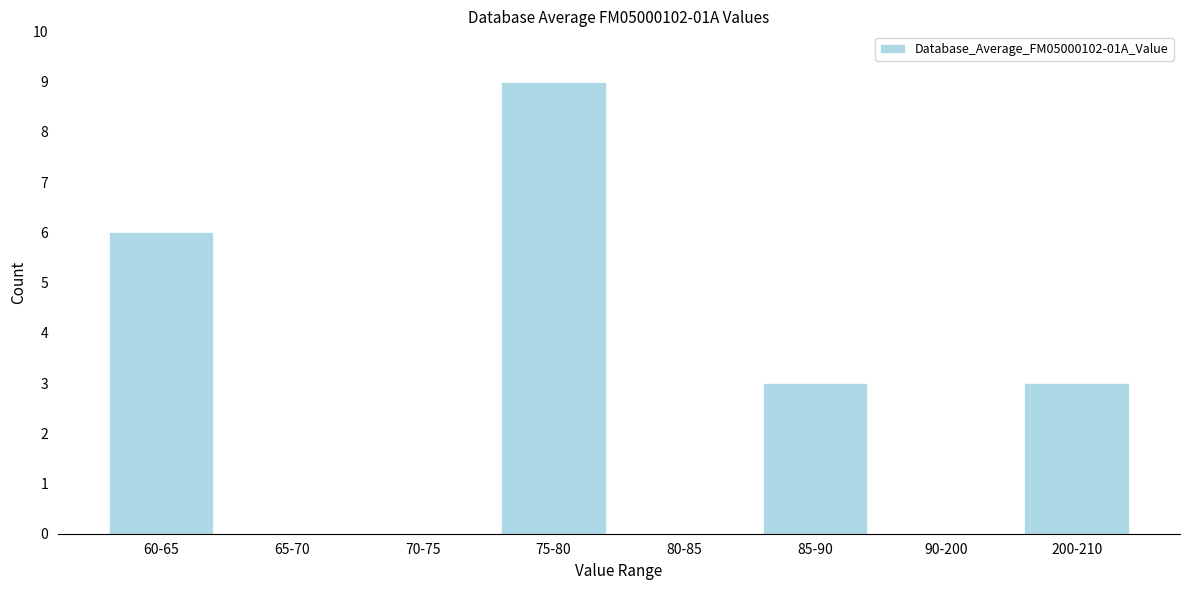

Reading right to left, extract all data points from this chart.

200-210=3	90-200=0	85-90=3	80-85=0	75-80=9	70-75=0	65-70=0	60-65=6